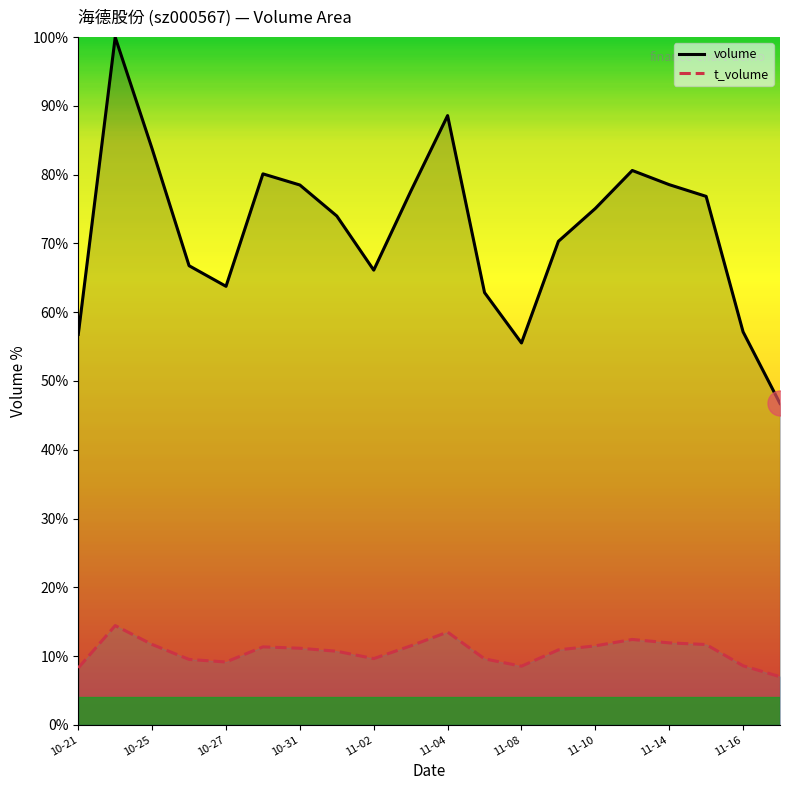

True or false: volume and t_volume cross at least once.

False